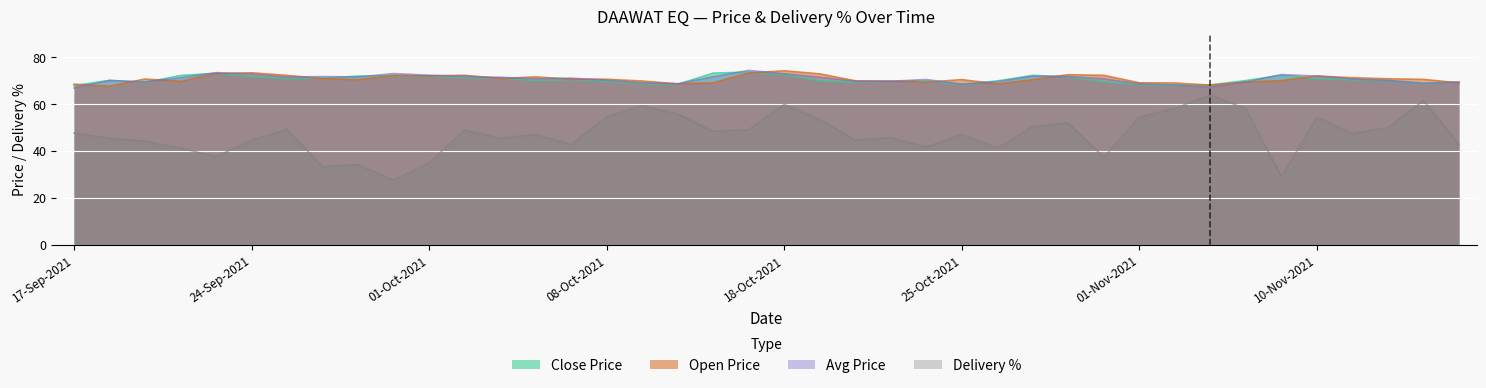

How many categories are shown in the chart?

40